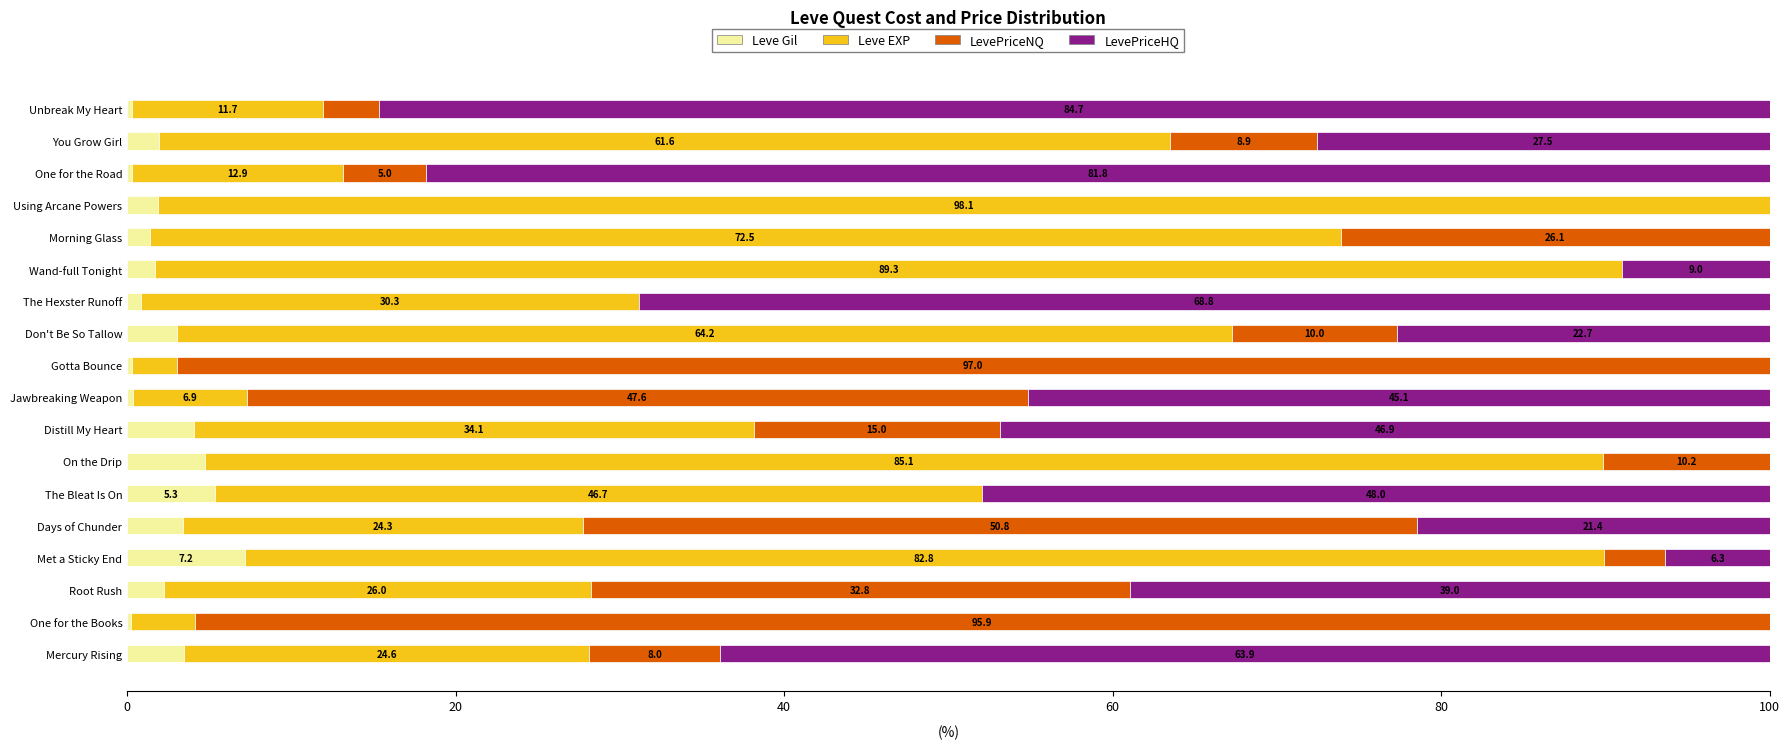

Which category has the highest value in the Leve Gil series?

Met a Sticky End